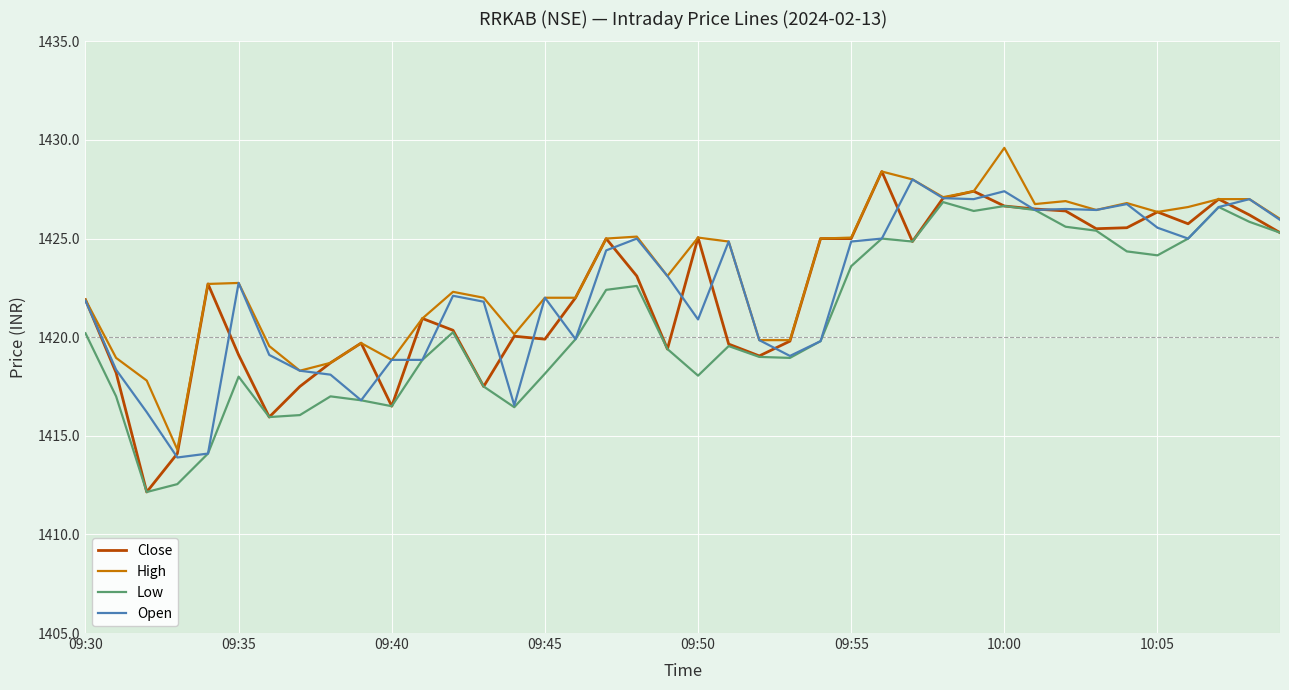

List the series in order of their peak value, lowest first.

Low, Open, Close, High